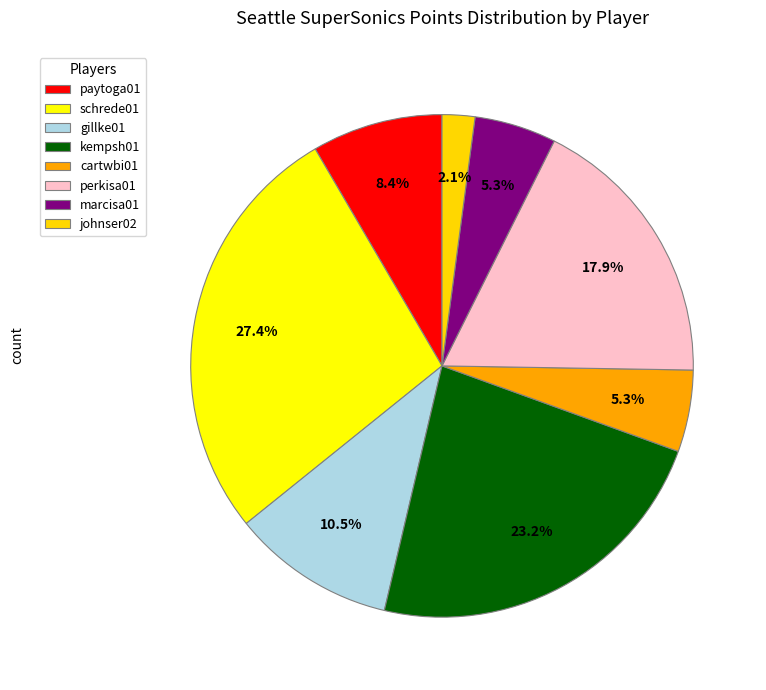

Which slice is the smallest?

johnser02